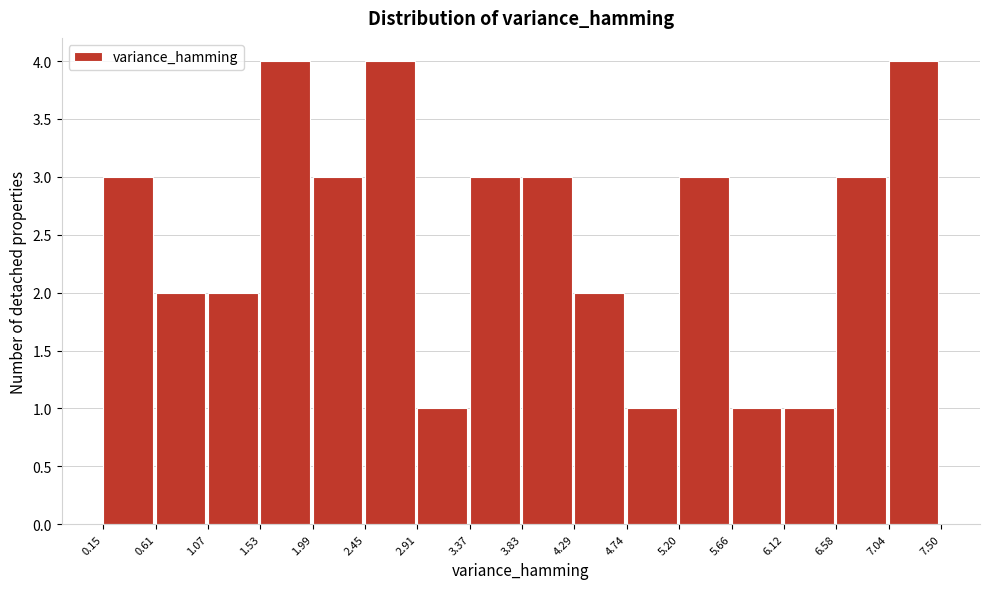

Reading left to right, transcribe this chart: for each bar, give the range it covers on the x-axis and its height. The values are not printed on the chart, so give them approximately, as read against the axis.

0.15 to 0.61: 3
0.61 to 1.07: 2
1.07 to 1.53: 2
1.53 to 1.99: 4
1.99 to 2.45: 3
2.45 to 2.91: 4
2.91 to 3.37: 1
3.37 to 3.83: 3
3.83 to 4.29: 3
4.29 to 4.74: 2
4.74 to 5.20: 1
5.20 to 5.66: 3
5.66 to 6.12: 1
6.12 to 6.58: 1
6.58 to 7.04: 3
7.04 to 7.50: 4